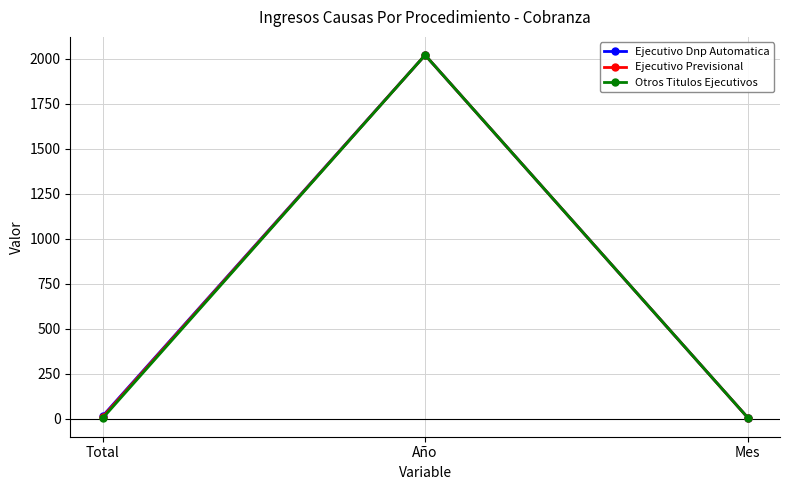

Which category has the highest value across all series?

Año